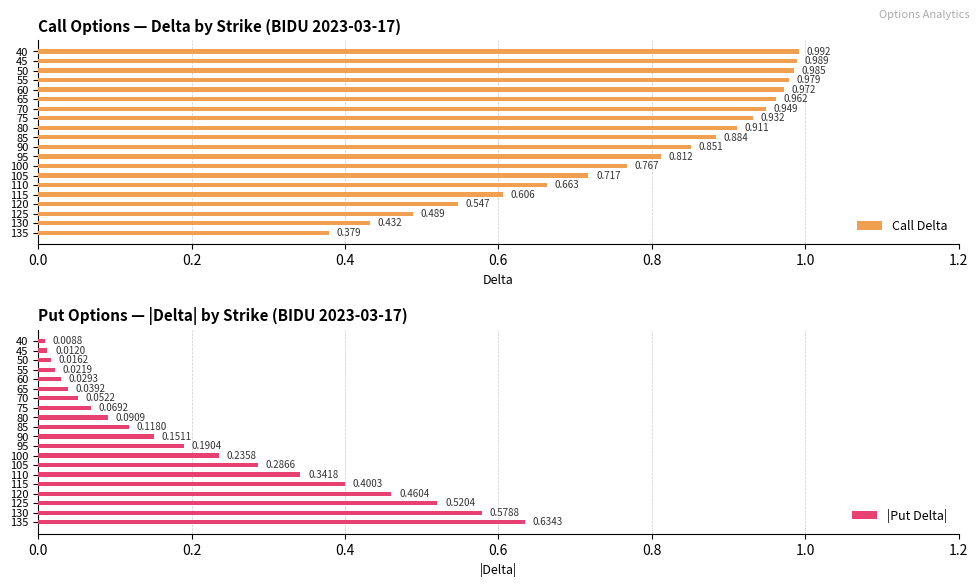

Rank the categories by |Put Delta| value from lowest to highest.

40, 45, 50, 55, 60, 65, 70, 75, 80, 85, 90, 95, 100, 105, 110, 115, 120, 125, 130, 135